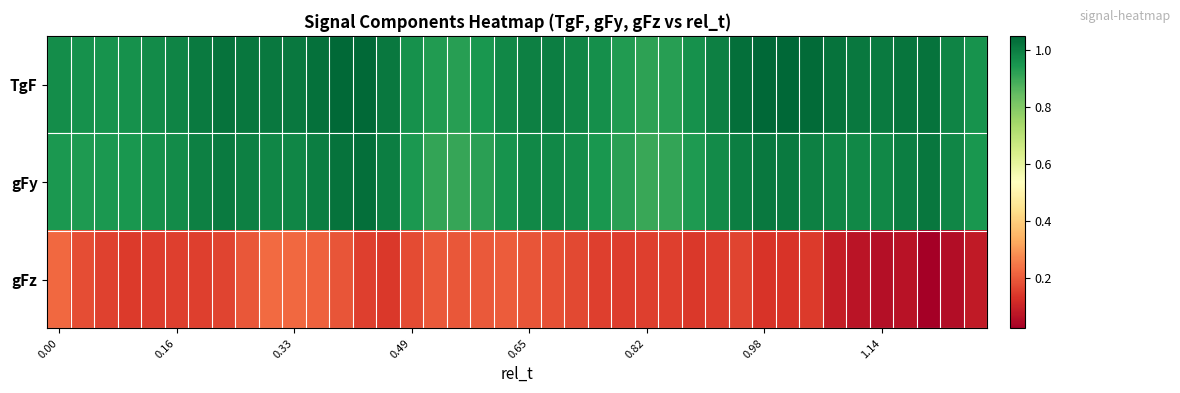

At how many categories does at least one series exceed 0?

40